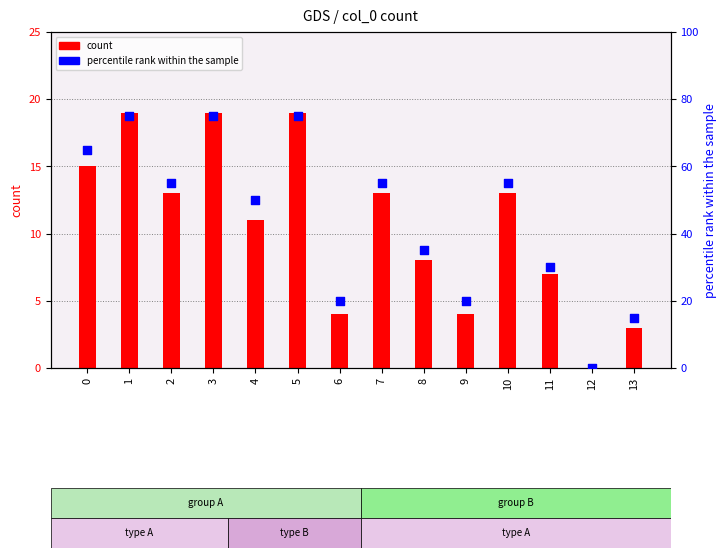

What is the change in value from 4 to 8?

-15